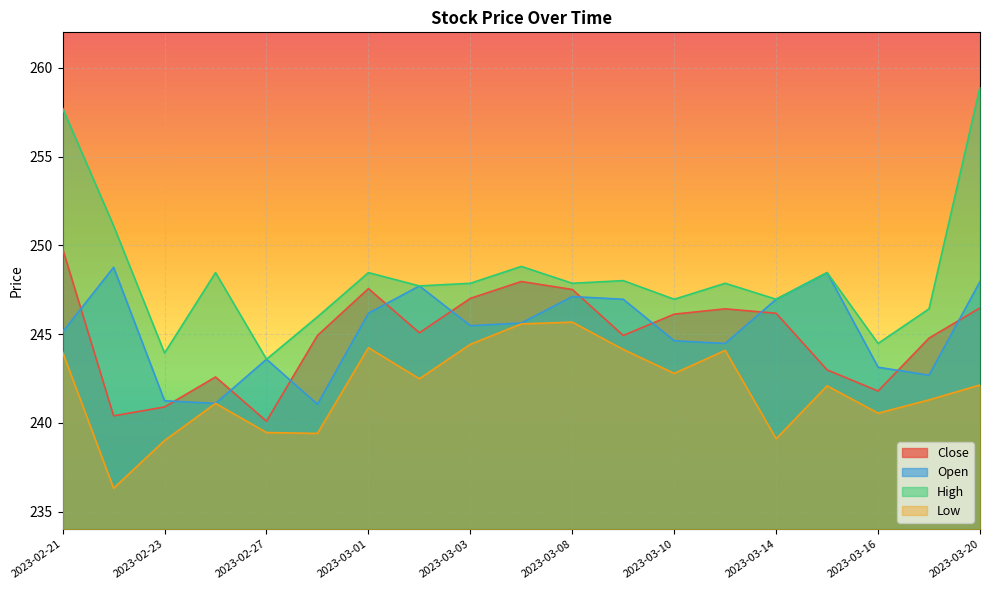

At which category is the sum across all series the highest?

2023-02-21